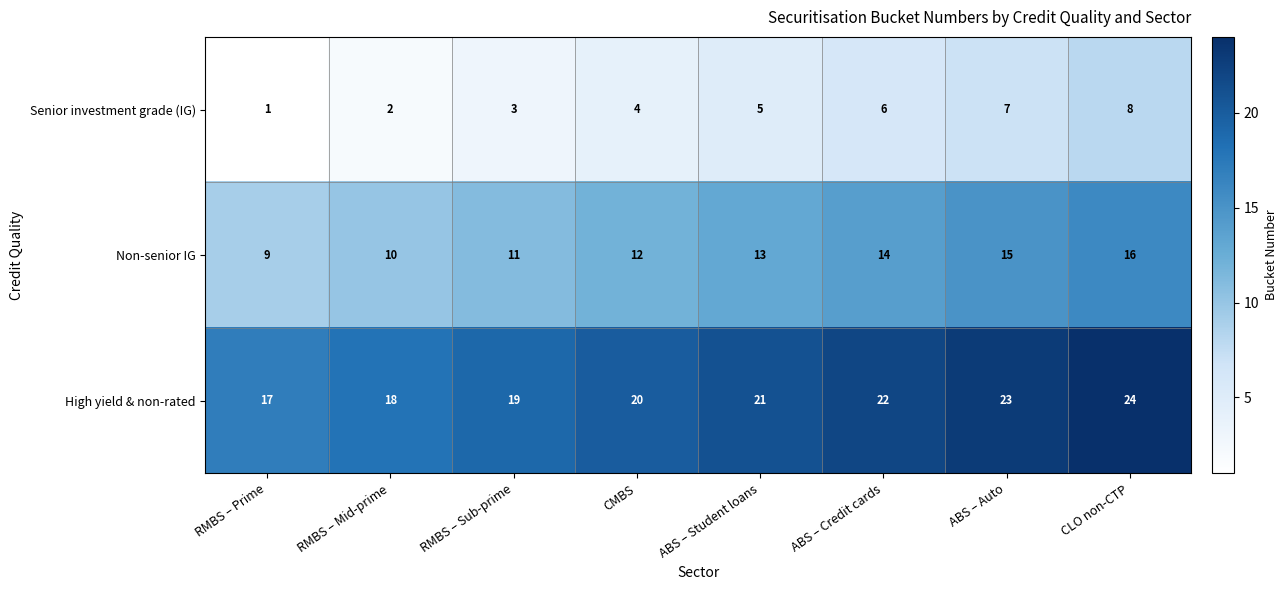

How many values in the Non-senior IG series are below 13?

4